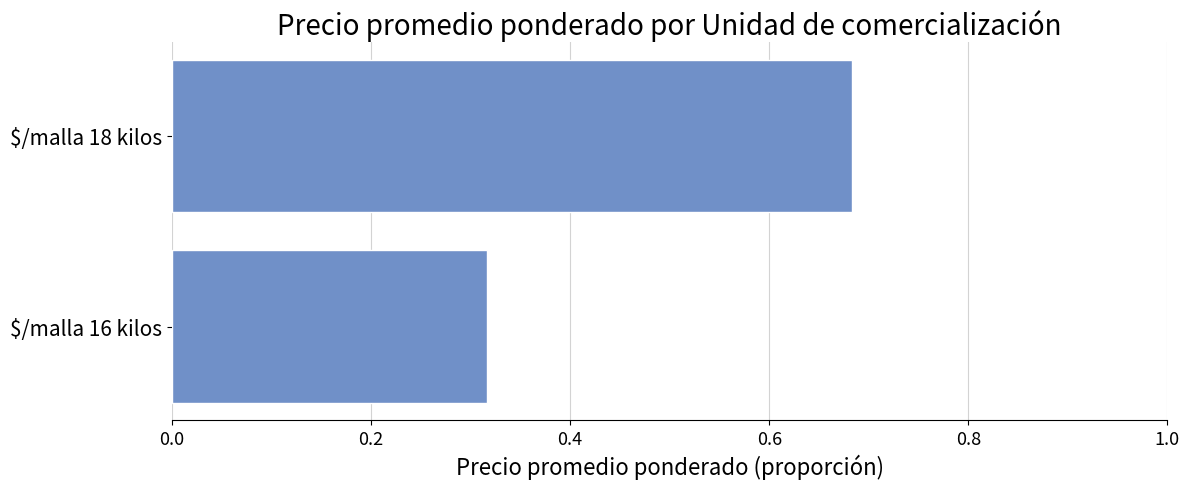

What is the sum of all values?

1.0